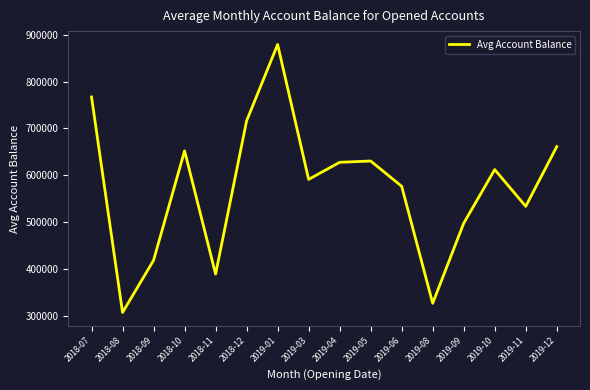

How many categories are shown in the chart?

16